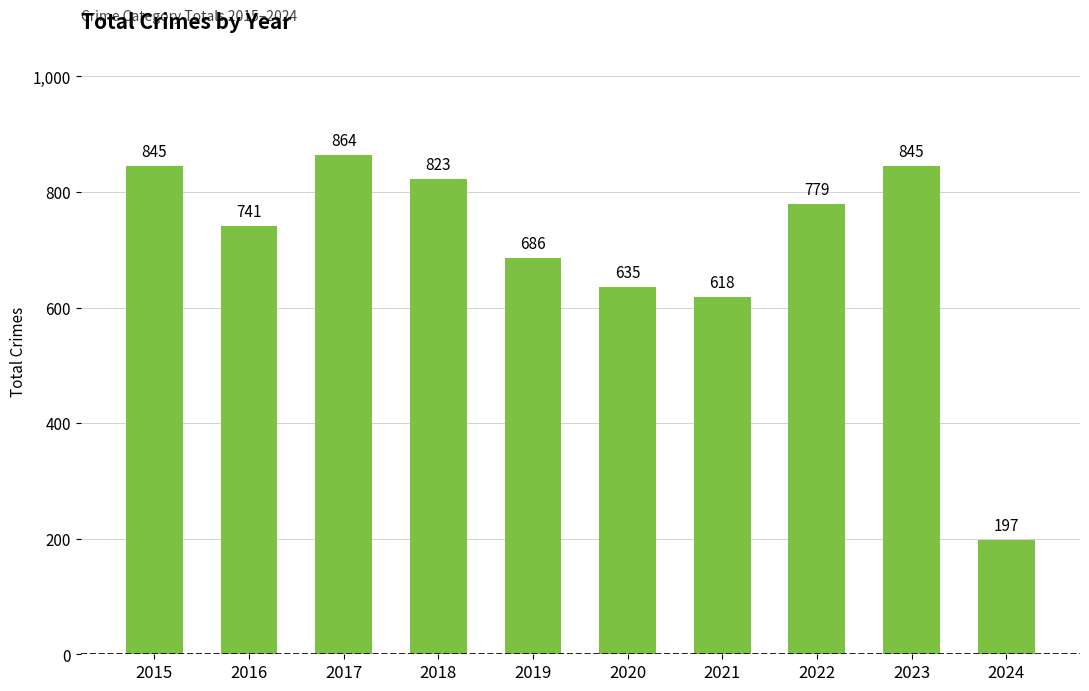

The value at 2018 is 337. True or false?

False